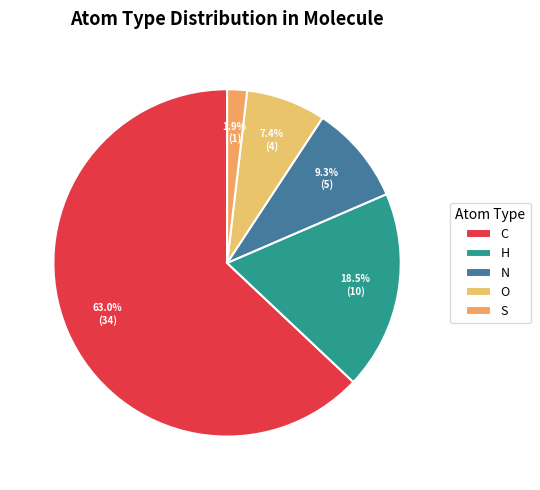

To the nearest percent, what portion does N represent?

9%